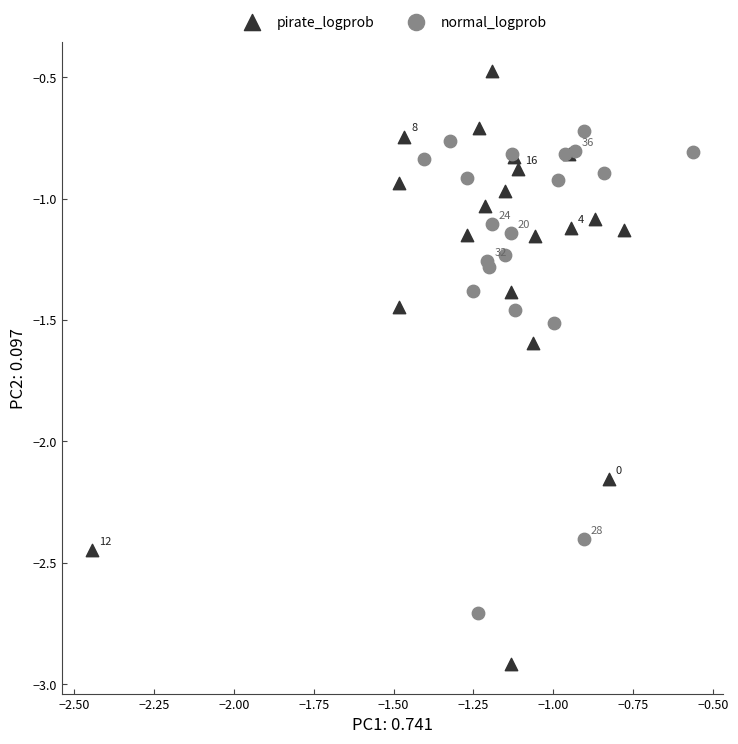

Which series has the largest Y range (max minus min)?

pirate_logprob